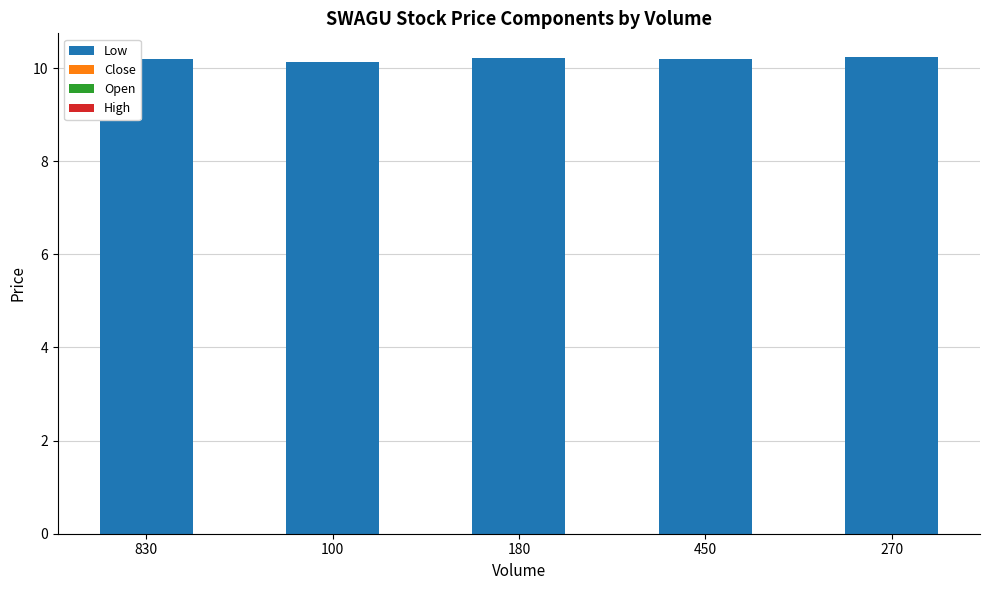

The Low series shows 14.9 at 830. True or false?

False